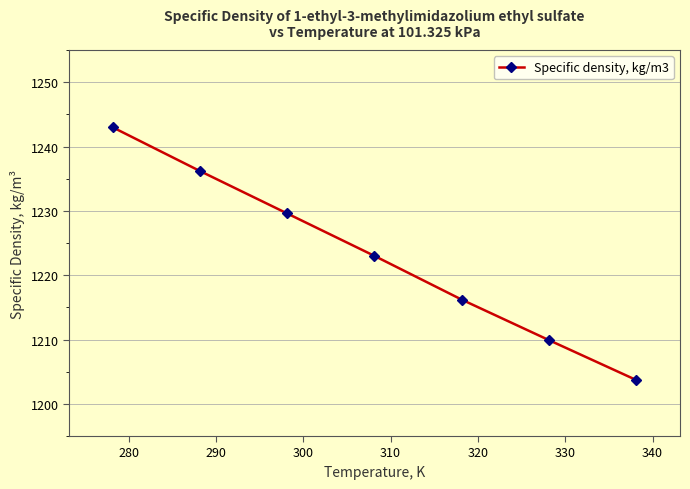

What is the sum of all values?

8561.6